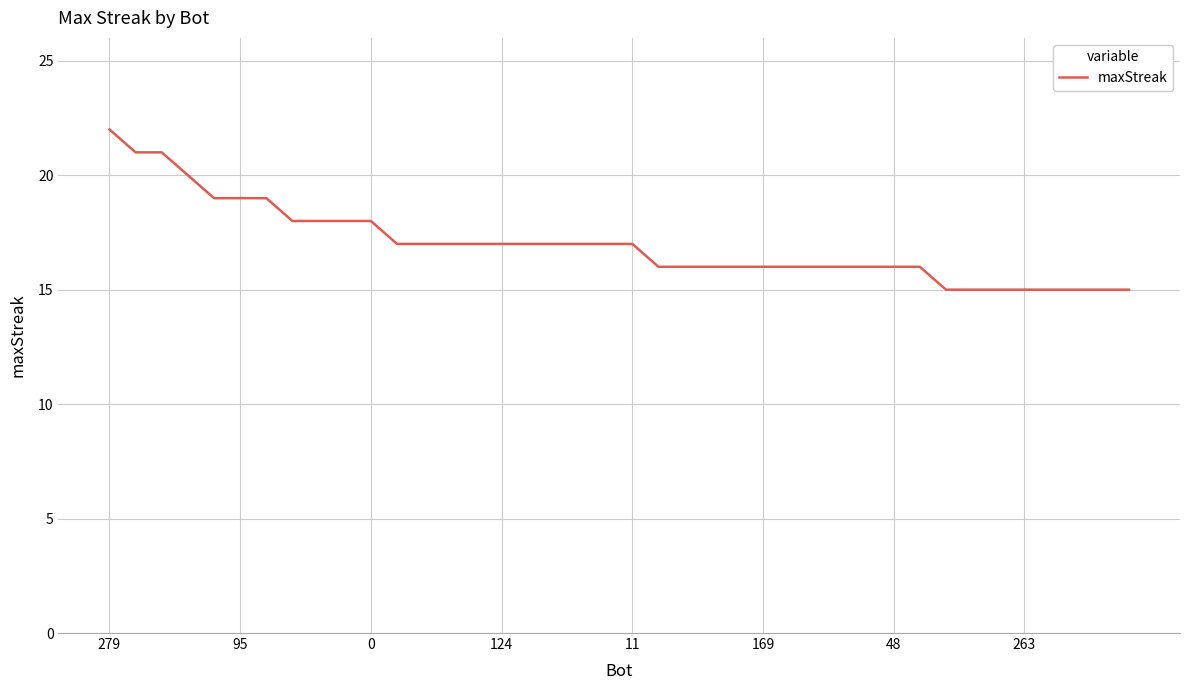

What is the minimum value shown in the chart?

15